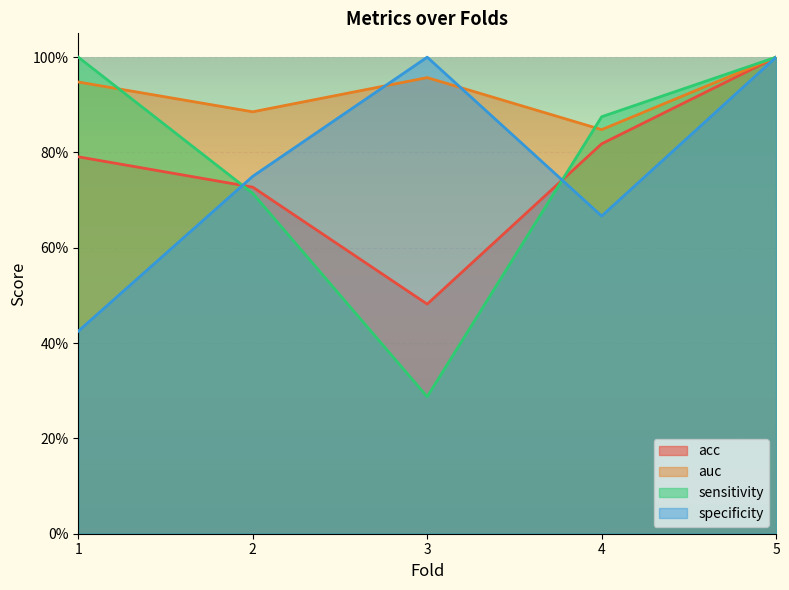

At which label does auc reach its minimum?

4